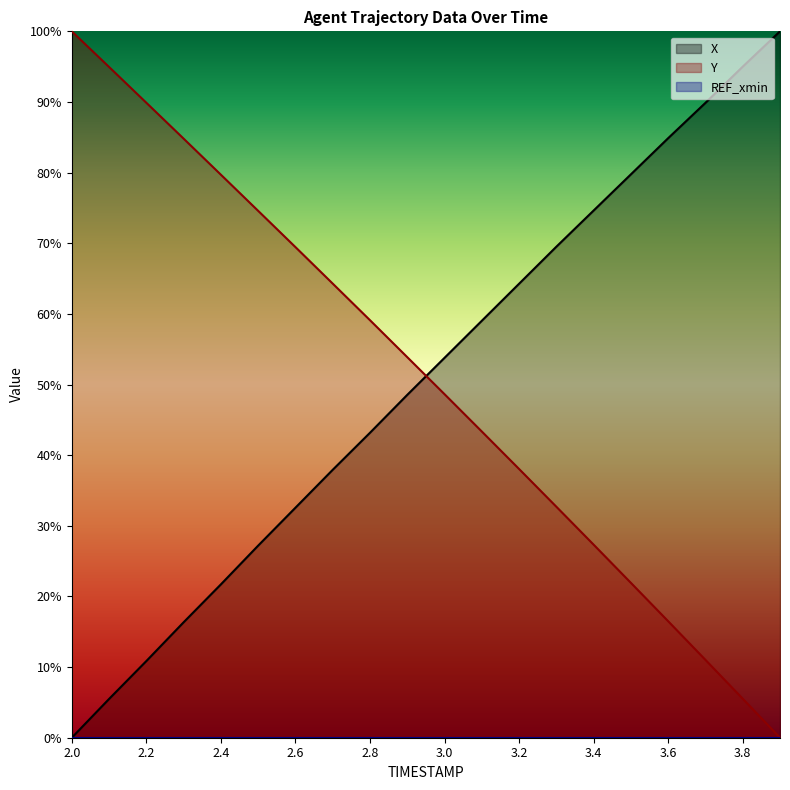

At which label is X closest to 50?

2.9